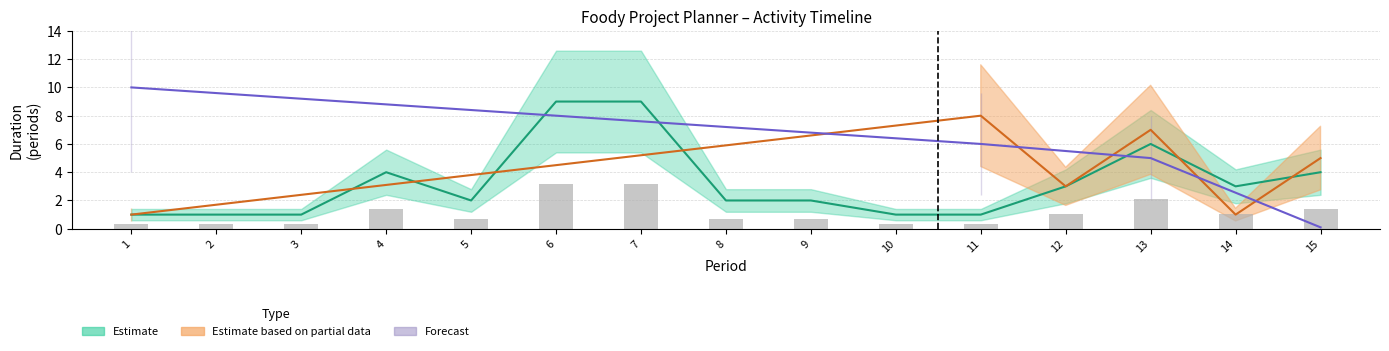

Between 11 and 15, which is larger?

15